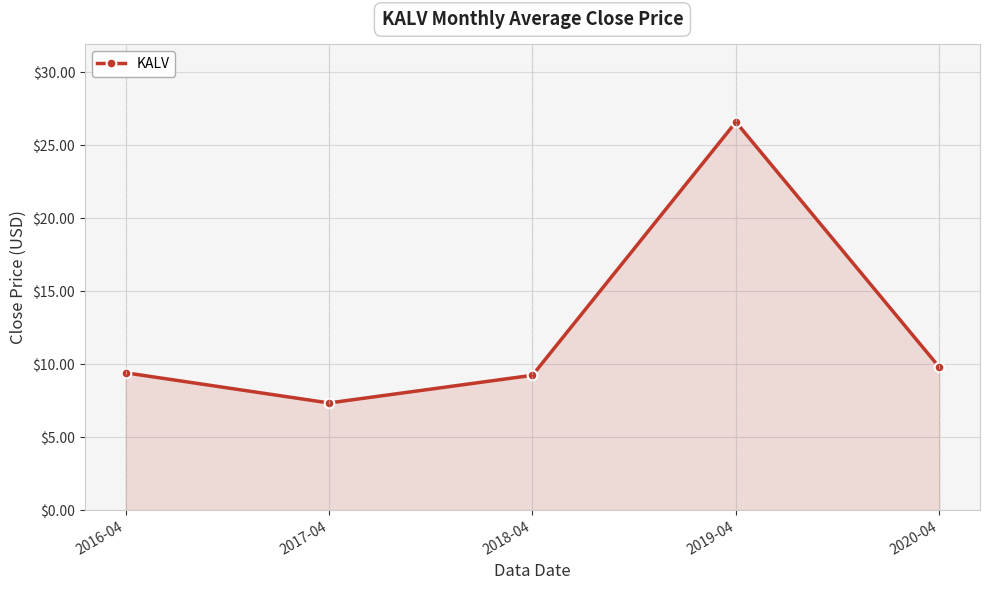

At which category does the chart reach its minimum across all series?

2017-04